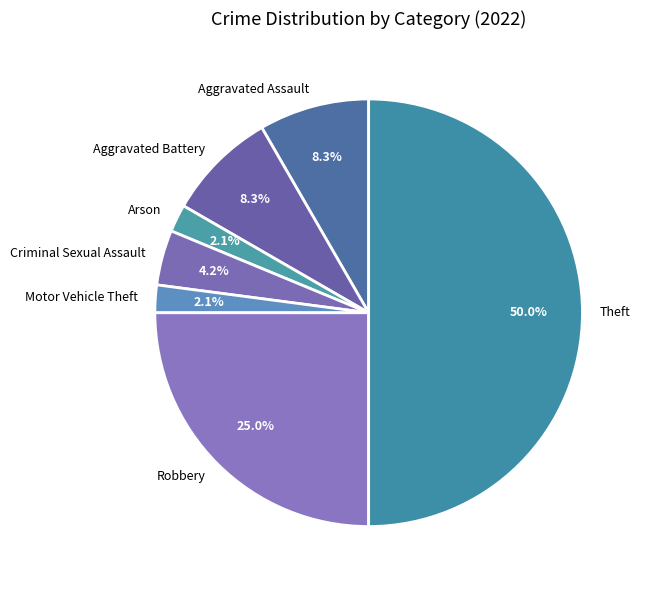

Count the number of slices in the pie.

7